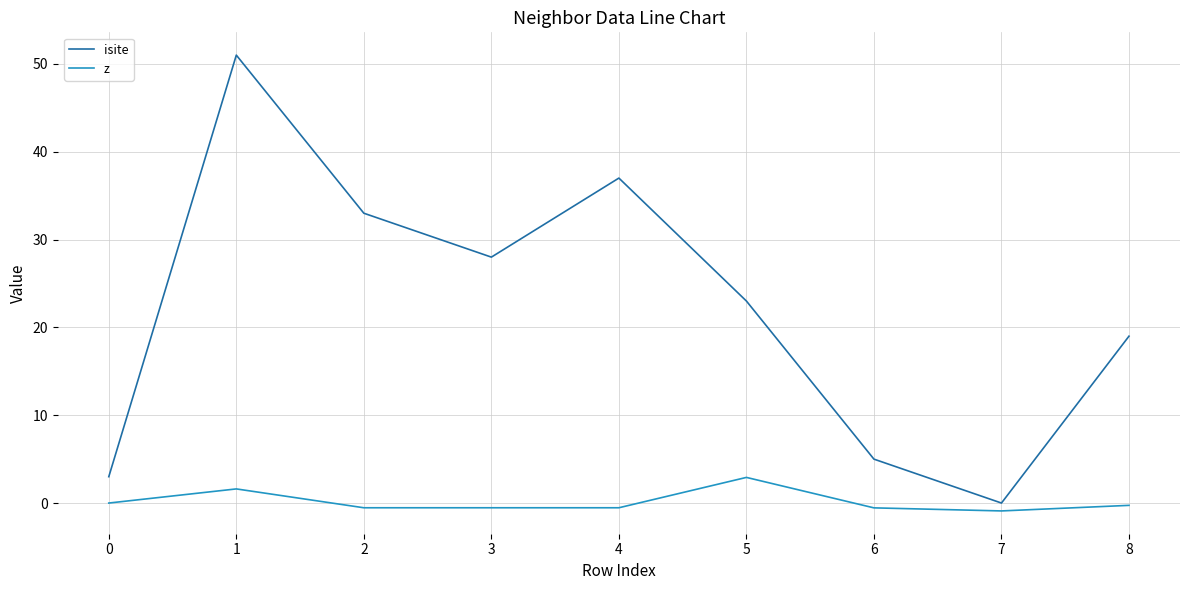

What is the total value across all series at 7?

-0.9